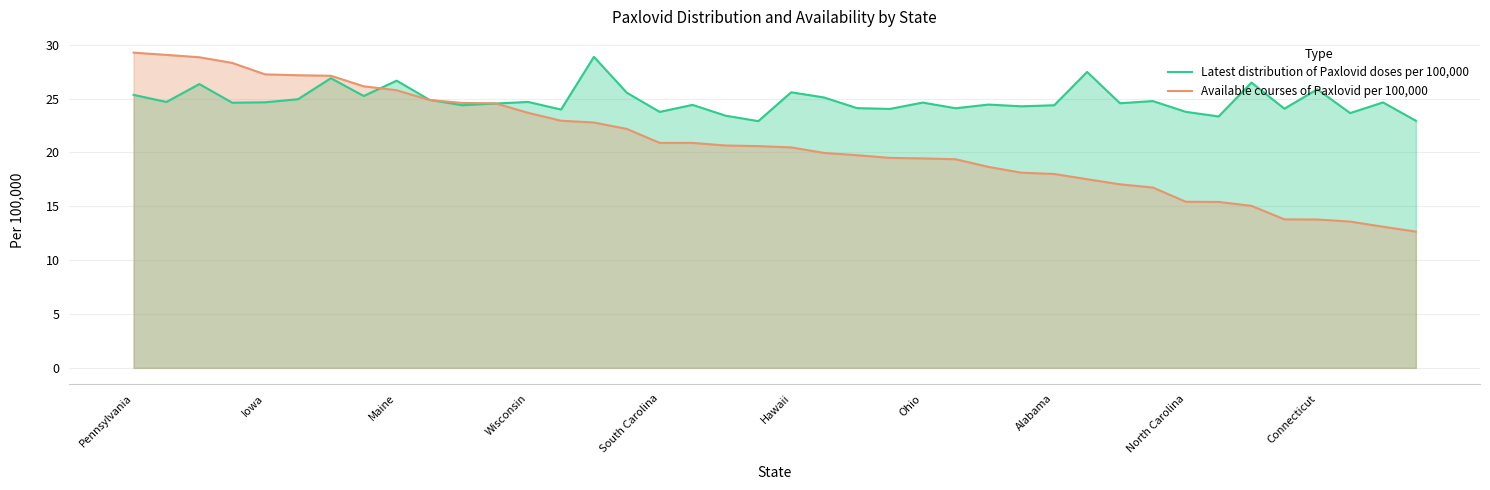

What is the spread (max minus min) of values at South Carolina?

2.9